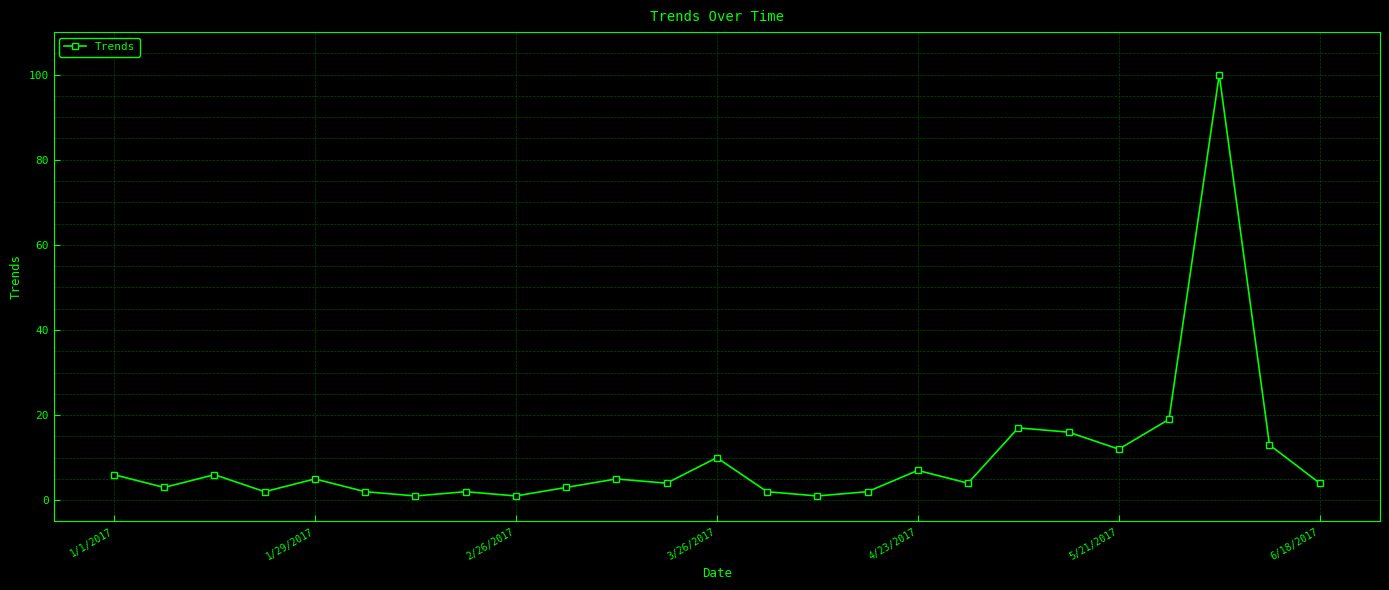

True or false: the data has more than 1 interior local peaks.

True